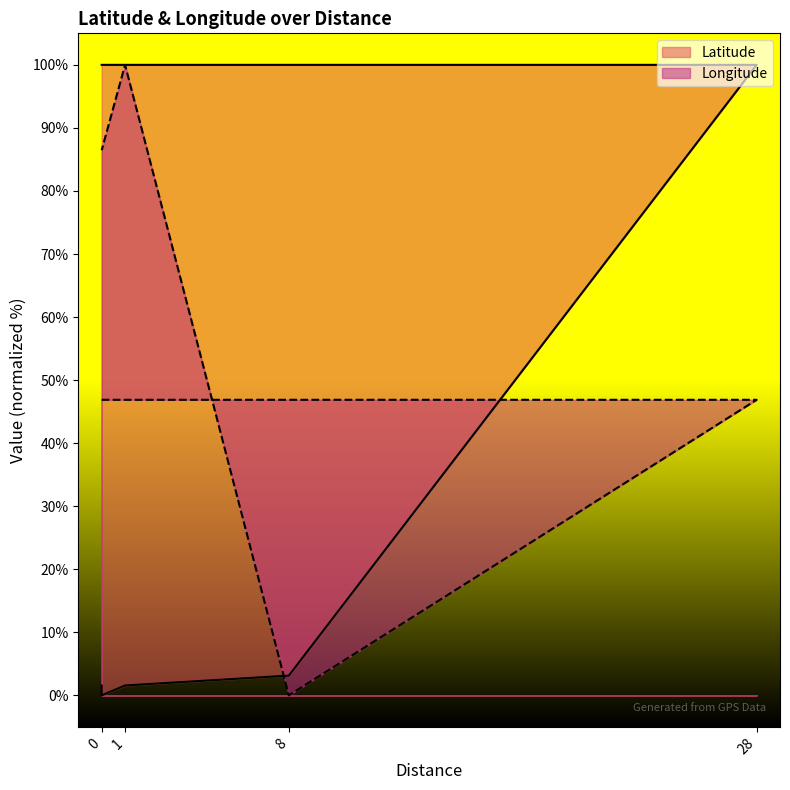

List the labels in order of Latitude value, smallest first.

0, 1, 0, 8, 0, 0, 0, 0, 0, 0, 28